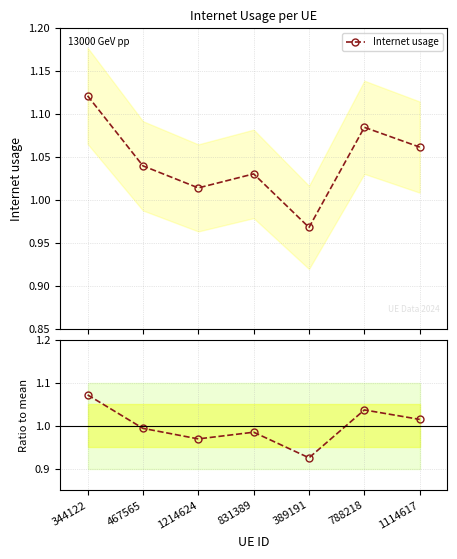

True or false: the data shows 0.4 at 389191.

False